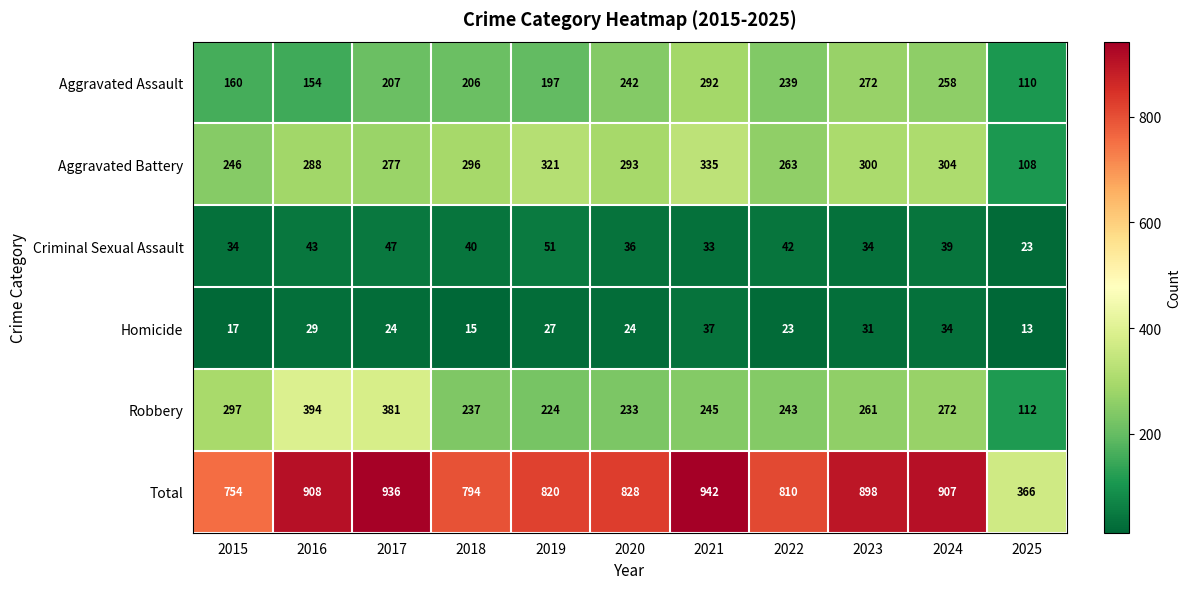

Where is Robbery nearest to the value 253?

2021